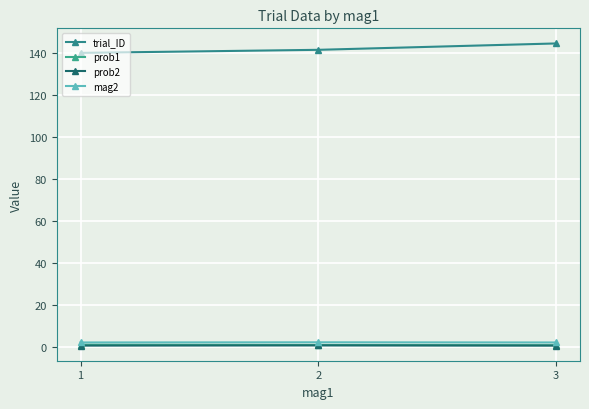

Does the chart have visible grid lines?

Yes